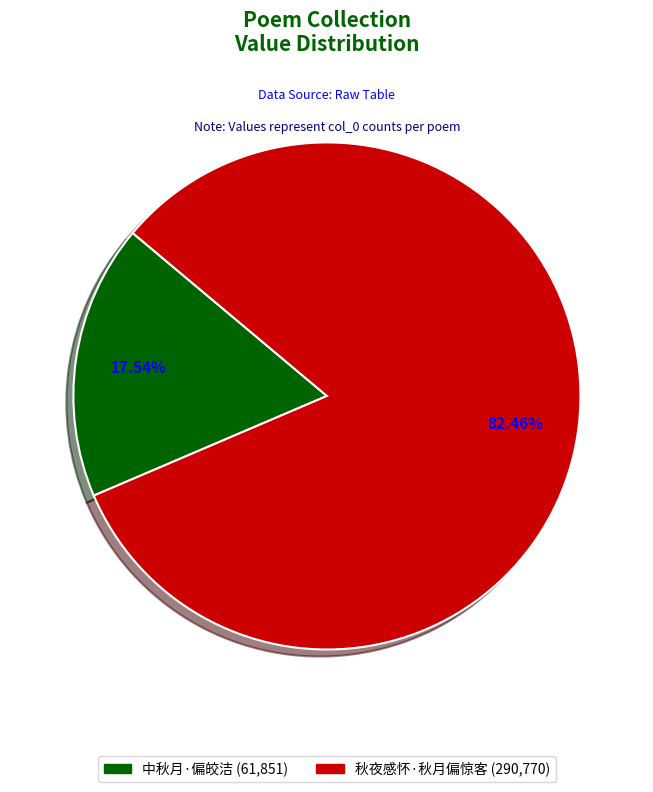

To the nearest percent, what is the difference between the largest and smallest slice percentages?

65%